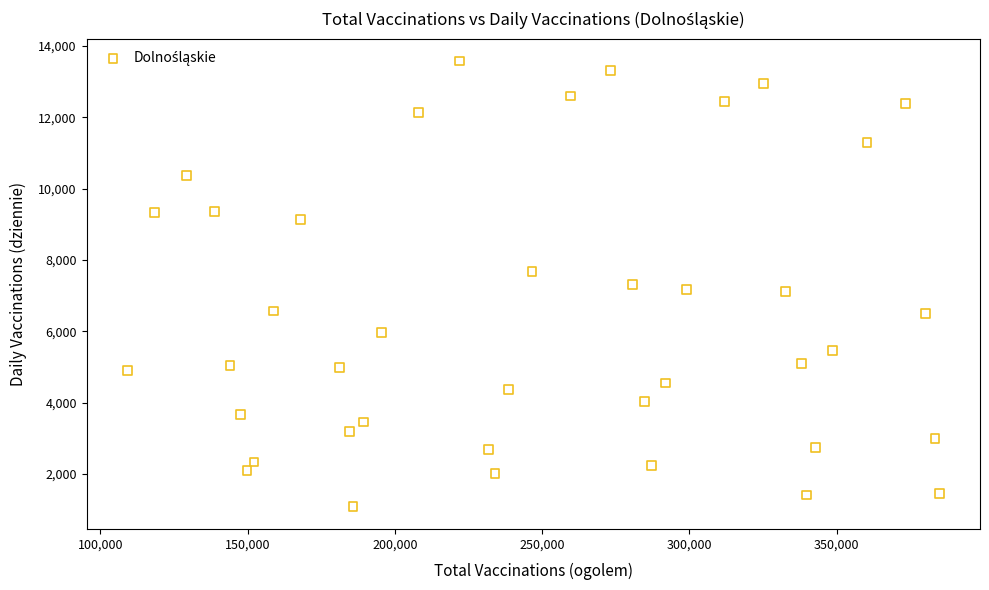

What is the range of Y values (max minus min)?

12498